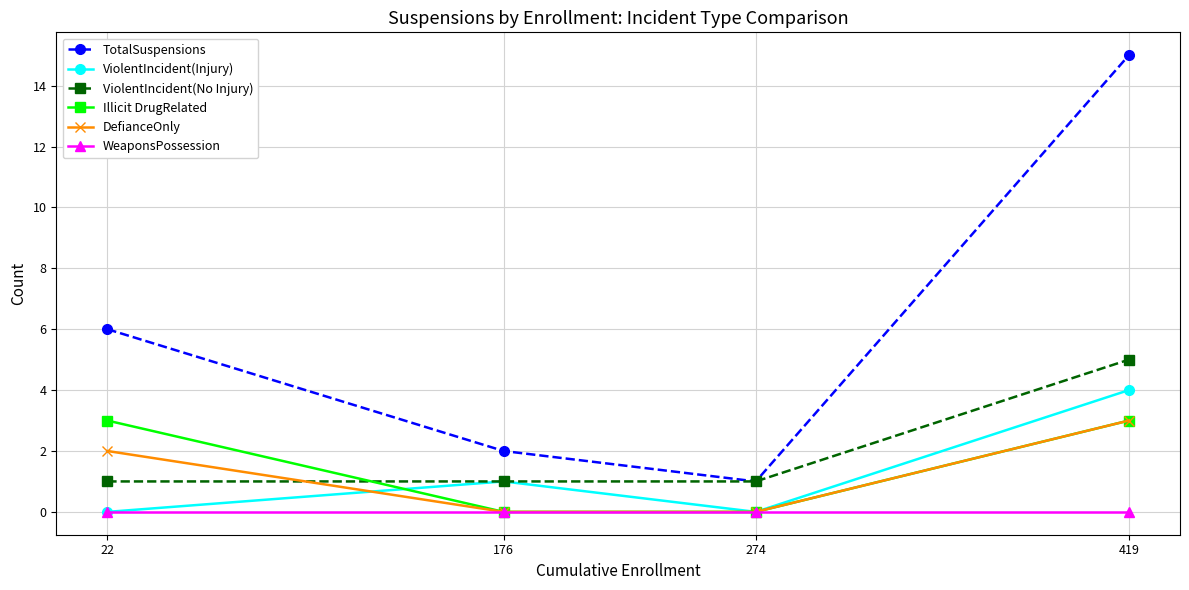

Which category has the lowest value in the TotalSuspensions series?

274